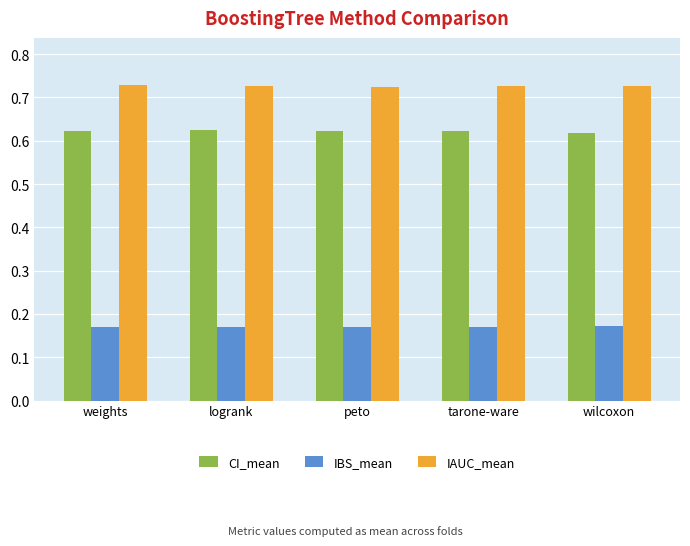

What is the sum of the IAUC_mean values at tarone-ware and weights?

1.5